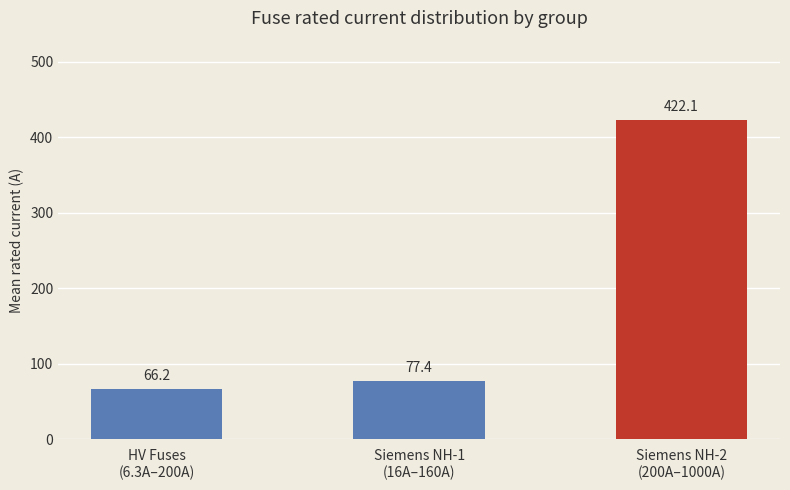

What is the label of the 1st bar from the right?

Siemens NH-2
(200A–1000A)